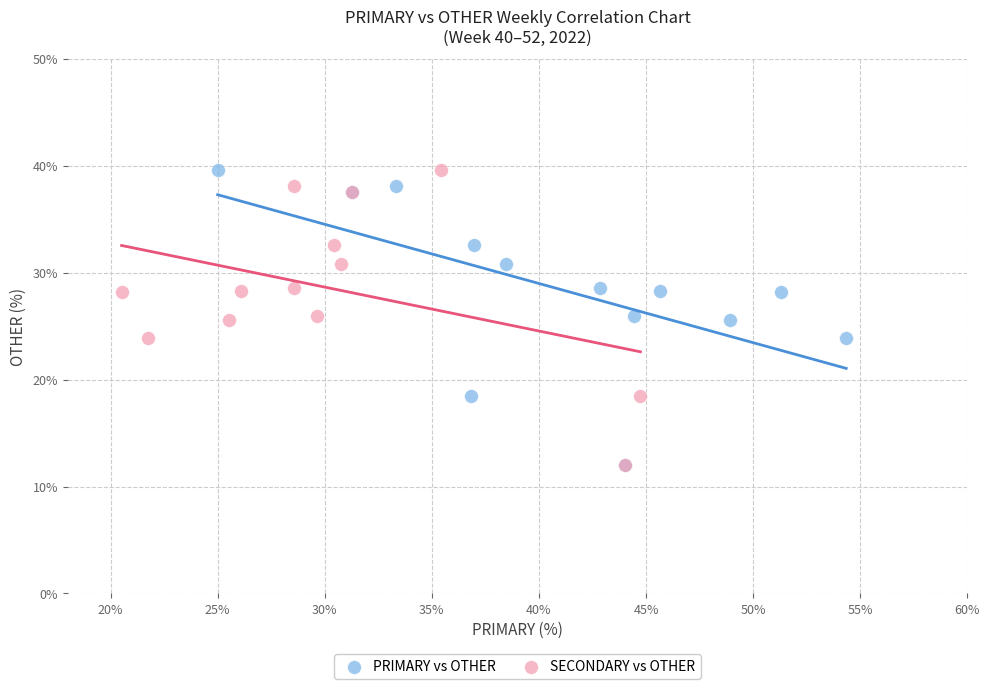

What are all the series names shown in the legend?

PRIMARY vs OTHER, SECONDARY vs OTHER